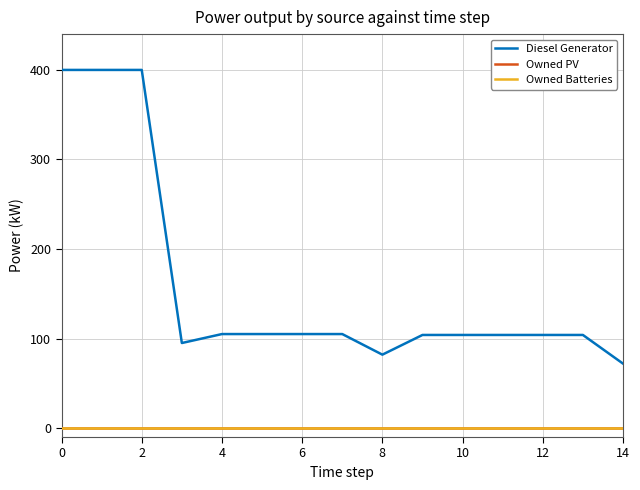

True or false: Owned PV and Owned Batteries cross at least once.

False